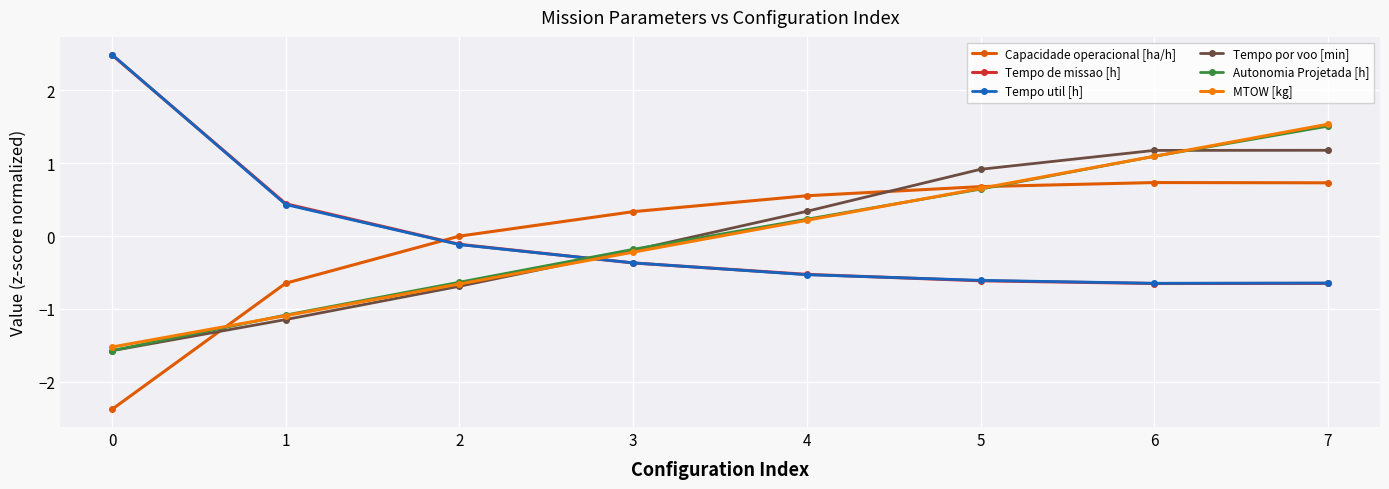

Between 0 and 3, which series saw the biggest shift?

Tempo util [h]